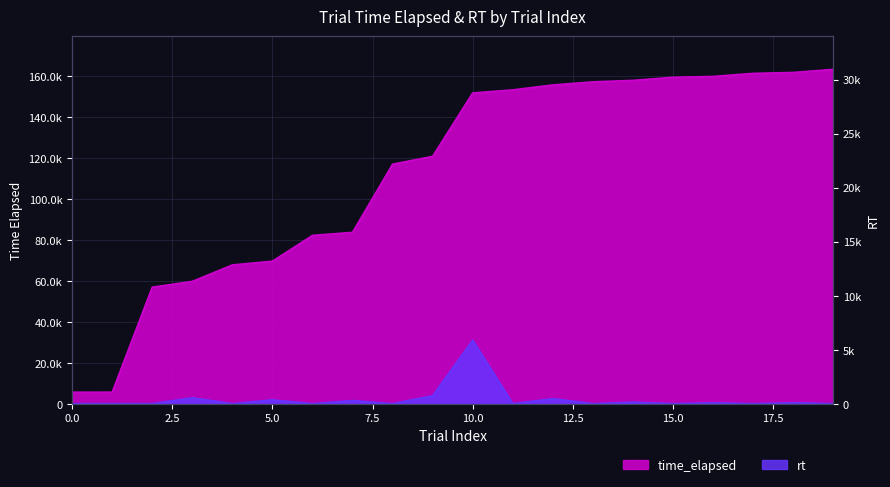

Reading right to left, transcribe all the data shown in this chart.

time_elapsed: 163244	161734	161292	159789	159381	157878	157151	155637	153238	151731	120765	116937	83644	82156	69552	67730	59683	56862	5587	5578
rt: 0	441	0	407	0	724	0	2397	0	30938	3824	0	1487	0	1821	0	2819	0	0	0